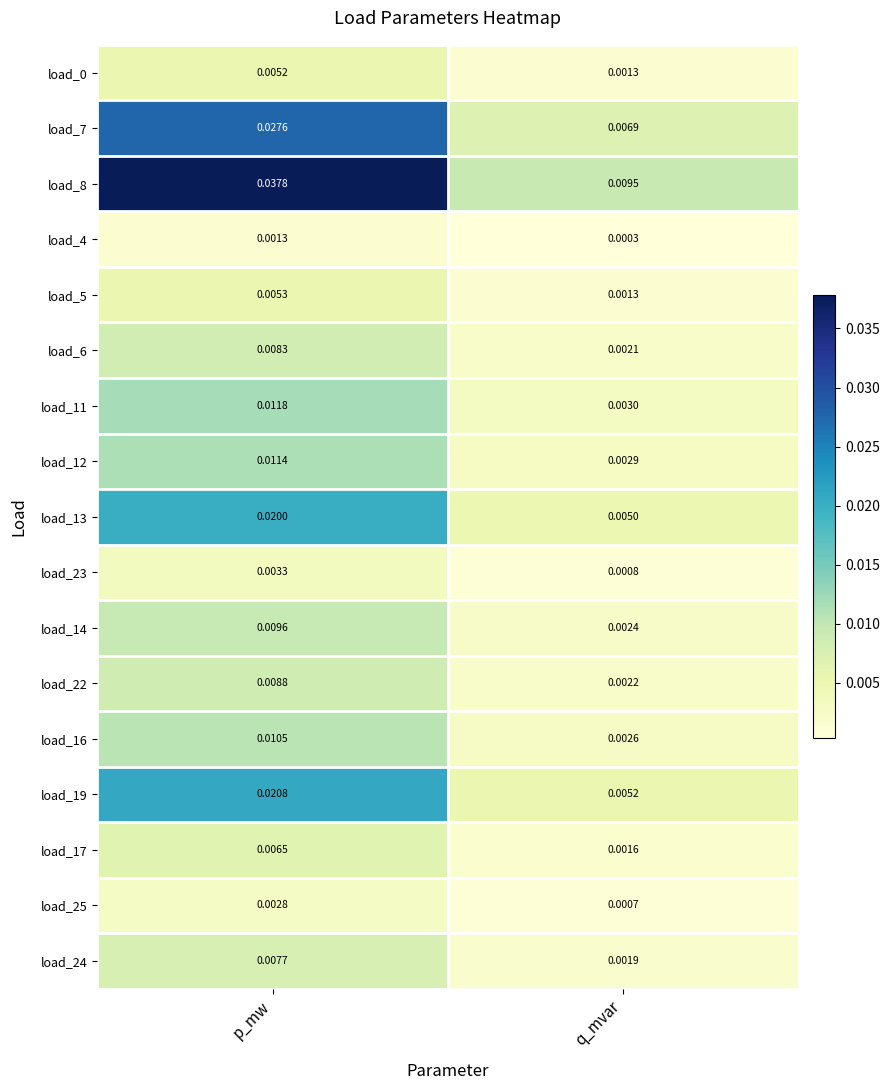

At which category is the sum across all series the highest?

p_mw